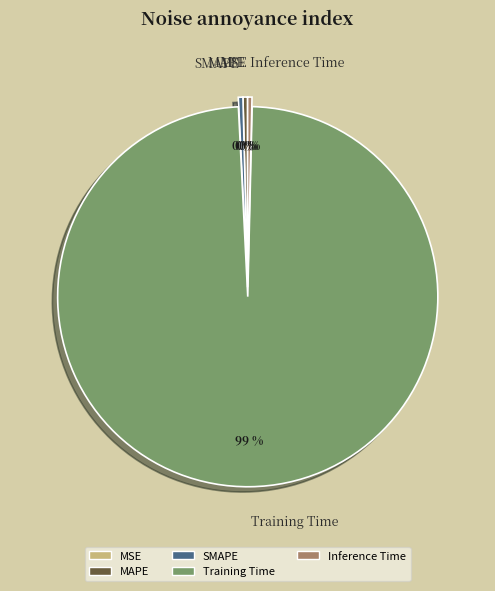

Does any single category account for the majority?

Yes